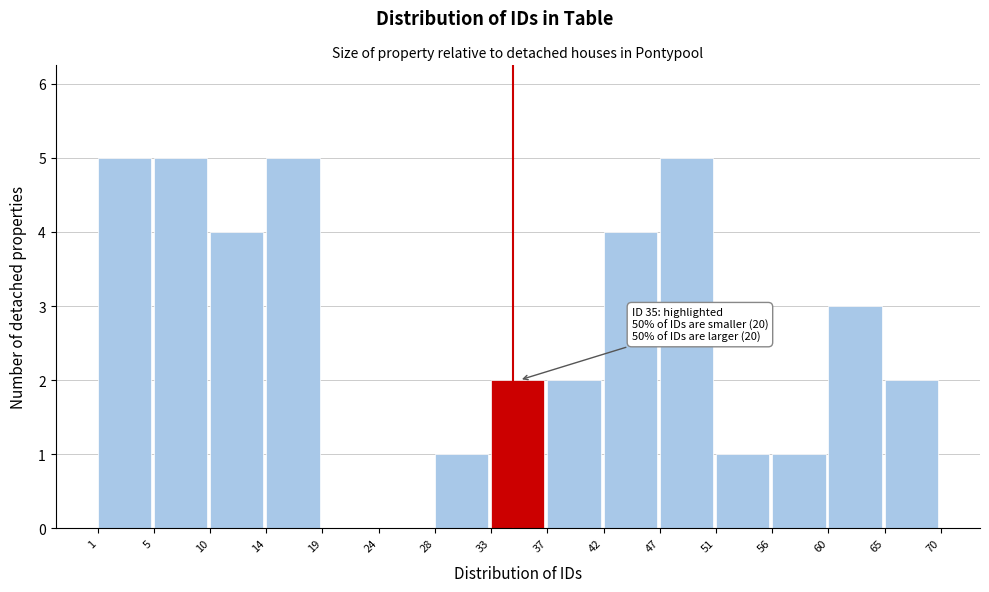

Reading right to left, transcribe all the data shown in this chart.

65=2	60=3	56=1	51=1	47=5	42=4	37=2	33=2	28=1	24=0	19=0	14=5	10=4	5=5	1=5